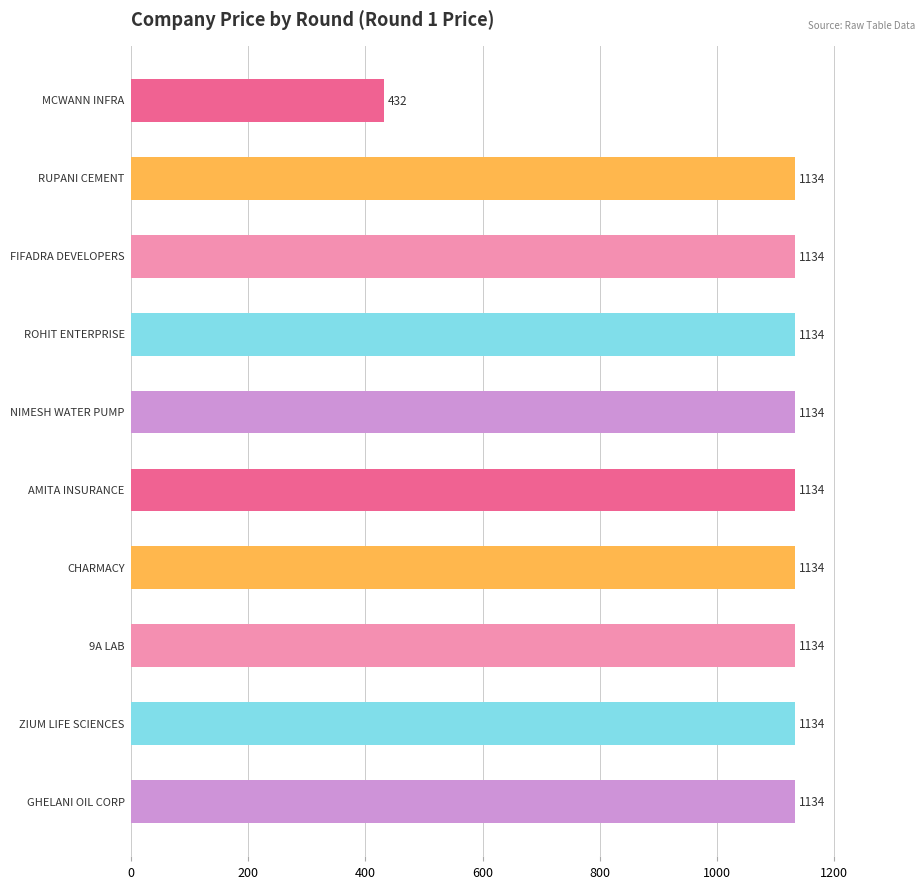

What is the value of the 3rd bar from the top?

1134